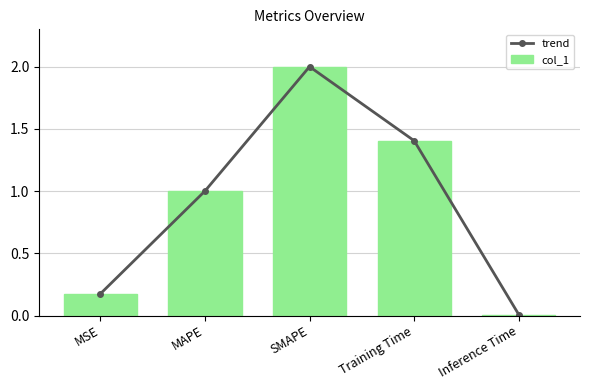

Which label corresponds to the smallest value in the chart?

Inference Time